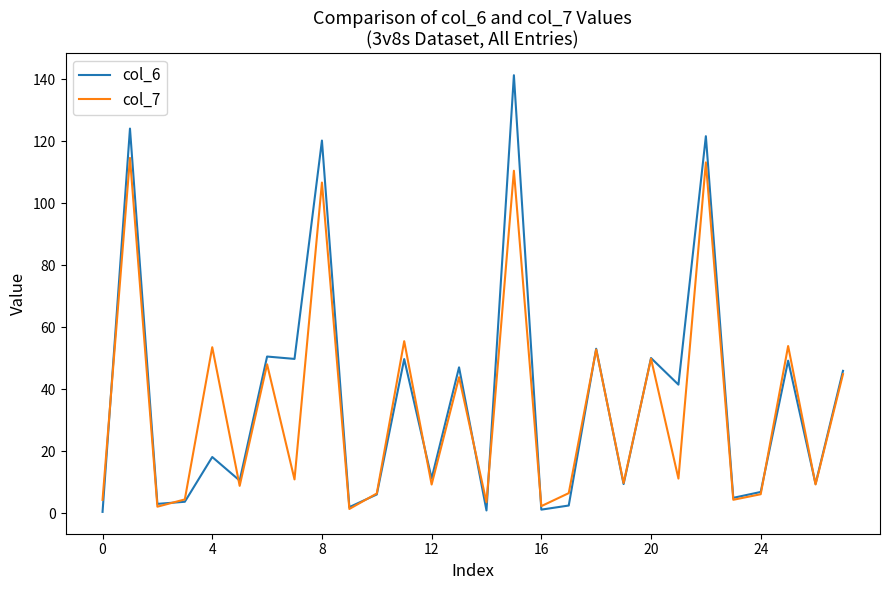

What is the highest value of the col_6 series?

141.3